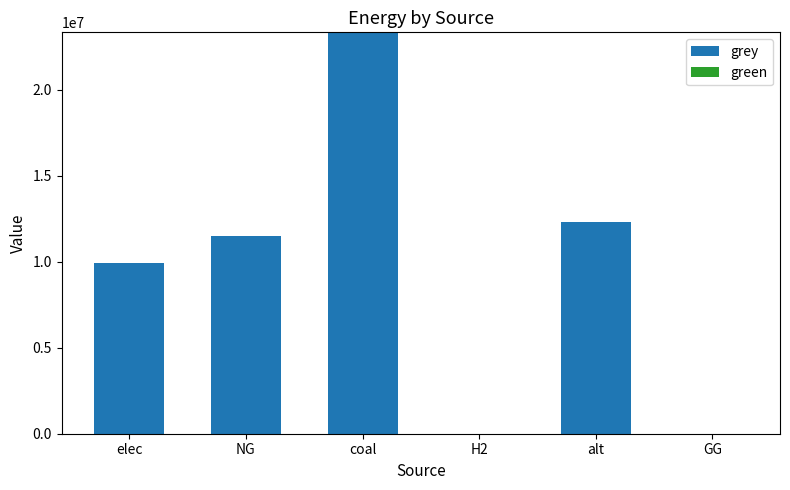

What is the sum of all values?

57064614.8